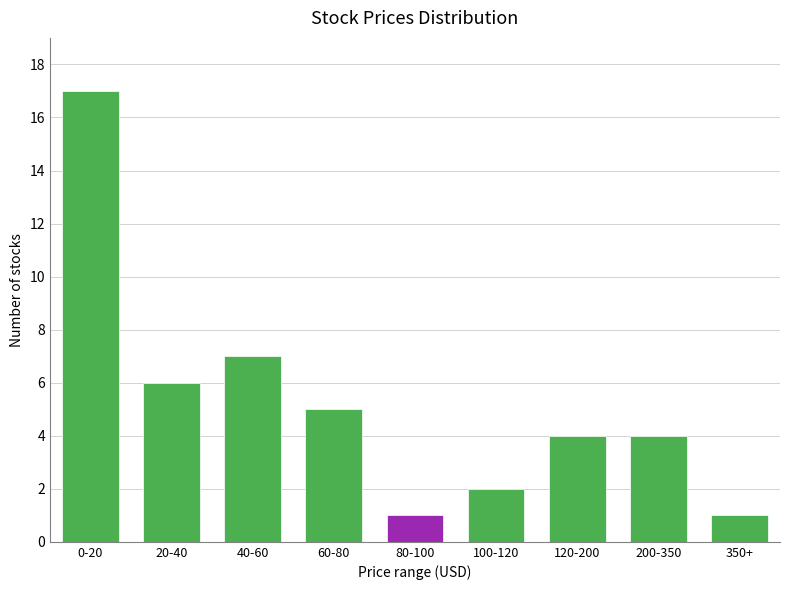

Reading left to right, list all the values displayed in this chart.

0-20=17	20-40=6	40-60=7	60-80=5	80-100=1	100-120=2	120-200=4	200-350=4	350+=1